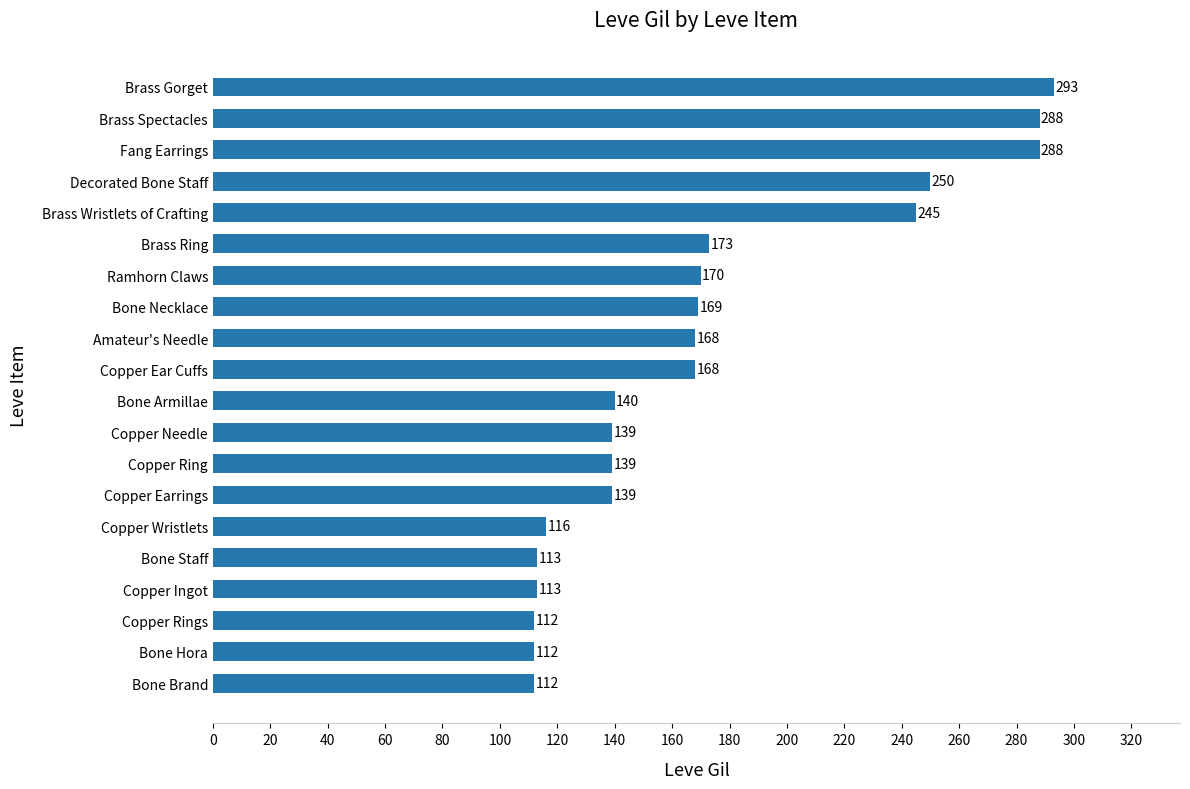

The value at Bone Staff is 75. True or false?

False